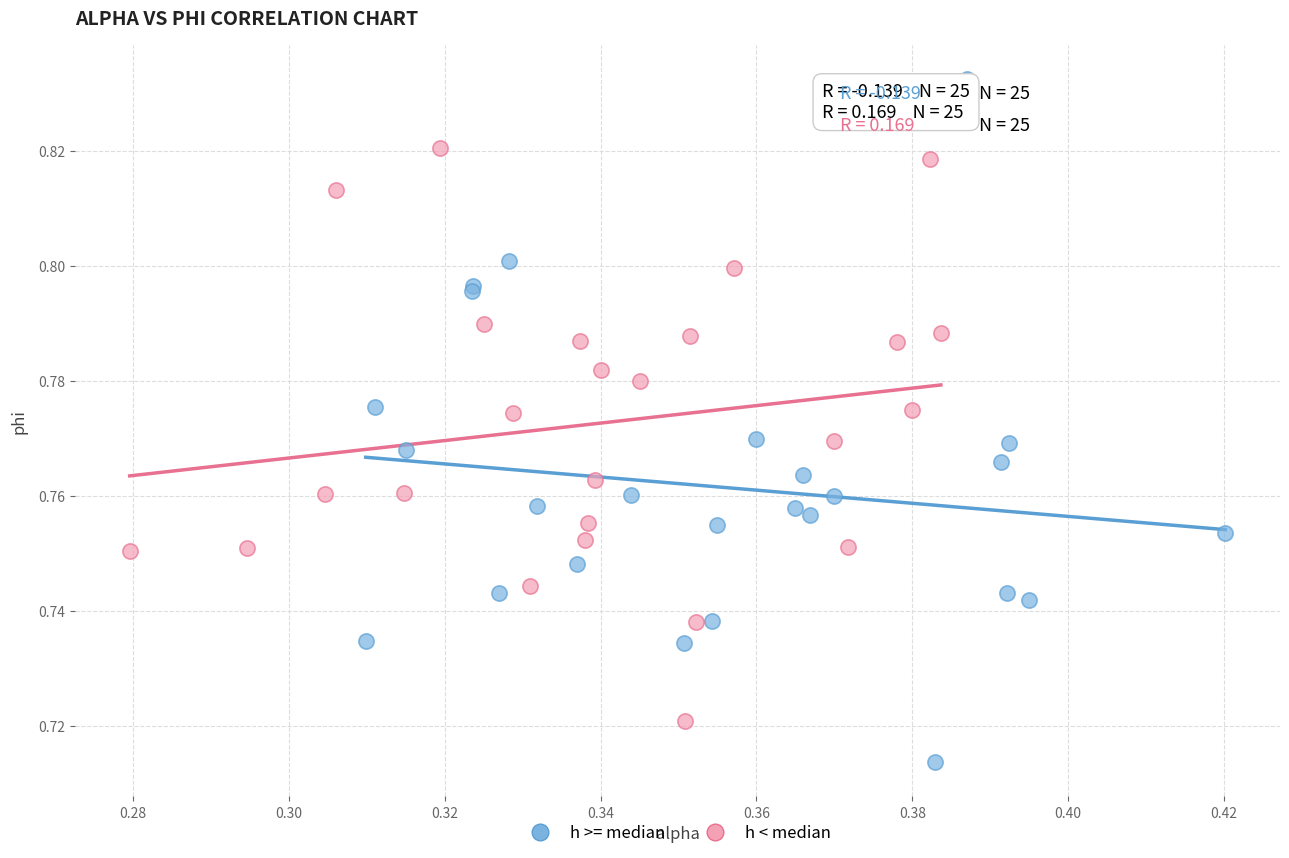

Which series has the widest spread of Y values?

h >= median